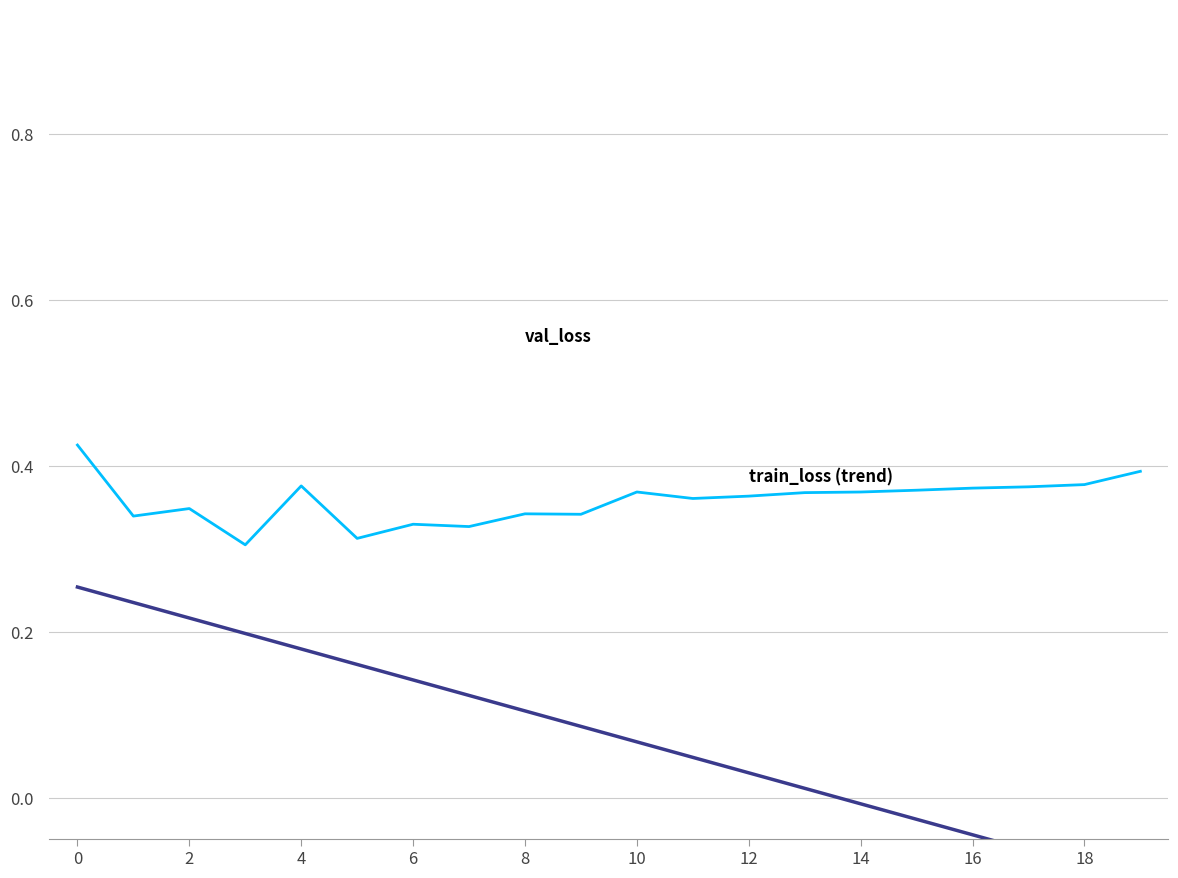

True or false: val_loss has a value of 0.1 at 11.

False